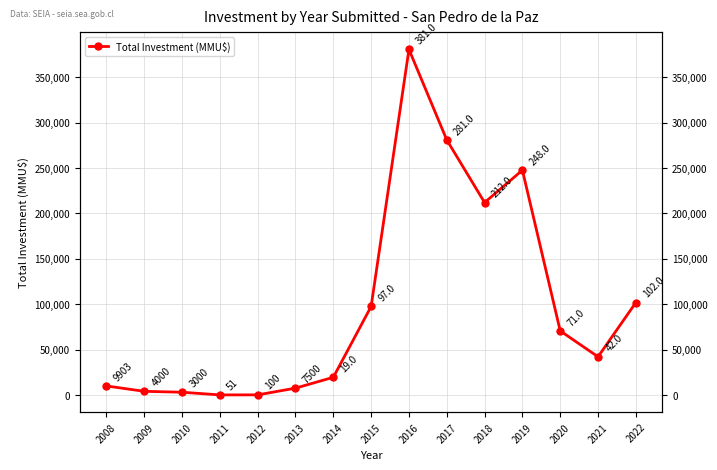

Between 2022 and 2009, which is larger?

2022